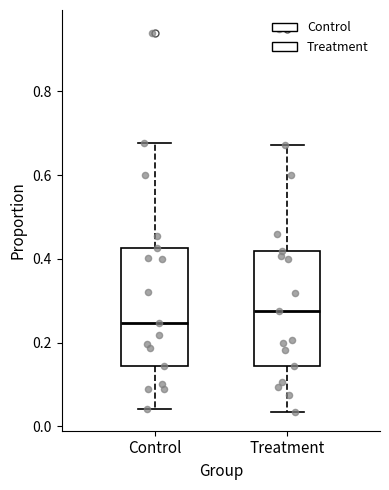

Reading left to right, transcribe this box plot: for each box, give where its median line is, the range the box spans, and where its two whiskers end, as read against the y-axis. The values are not printed on the chart, so give them approximately, as read against the axis.

Control: median 0.24, box 0.14 to 0.42, whiskers 0.04 to 0.68
Treatment: median 0.28, box 0.14 to 0.42, whiskers 0.04 to 0.68